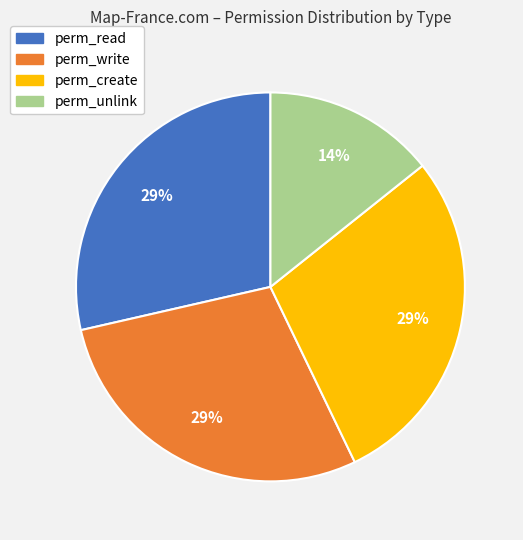

How many segments does this pie chart have?

4